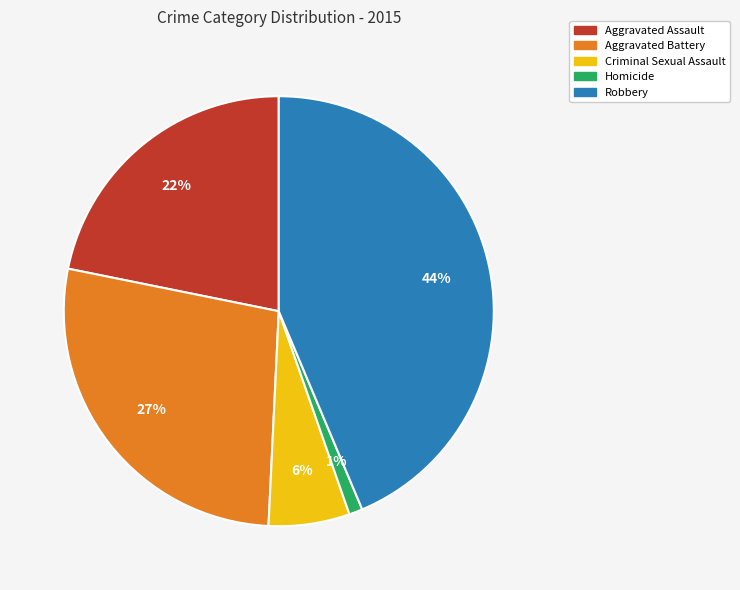

The Homicide slice represents 1% of the pie. True or false?

True